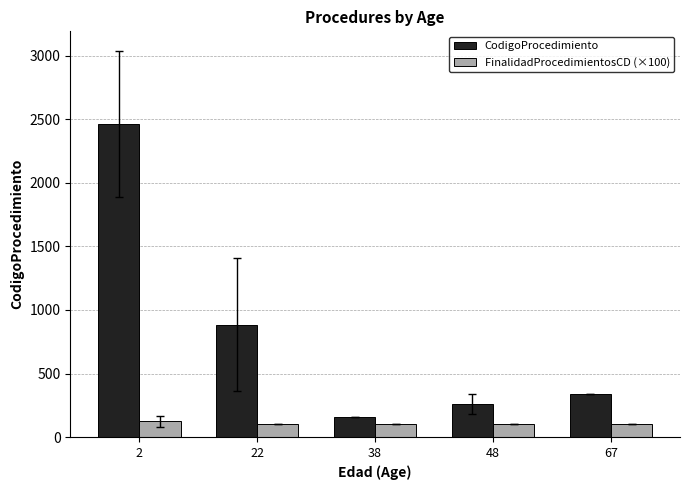

Which series has the widest spread of values?

CodigoProcedimiento